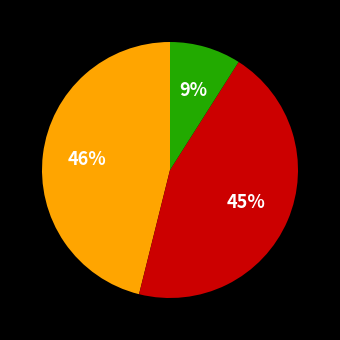

Is there a majority slice in this chart?

No